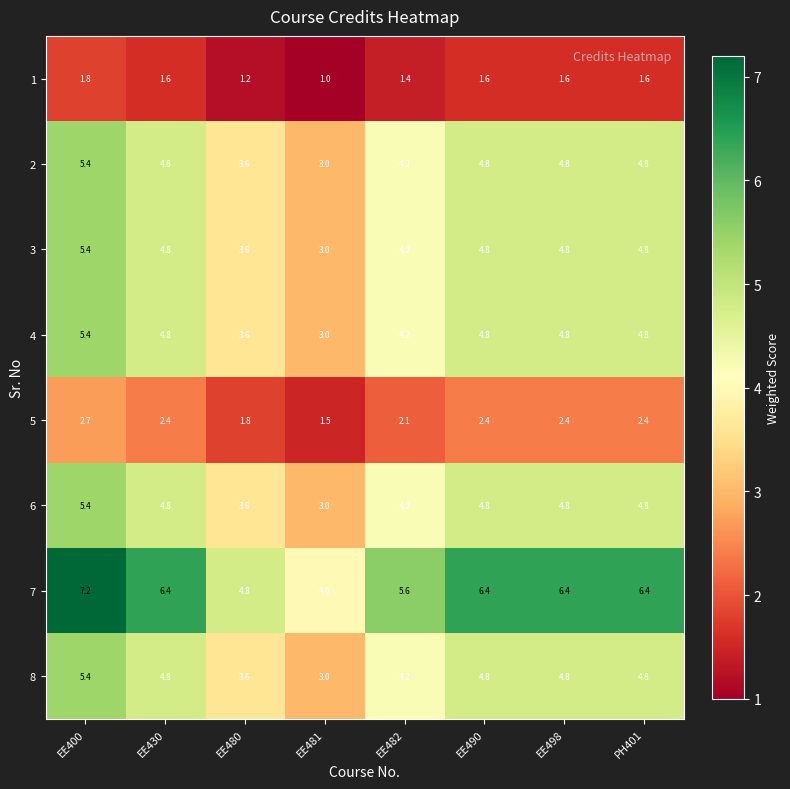

Where does the 6 series first go above 4?

EE400